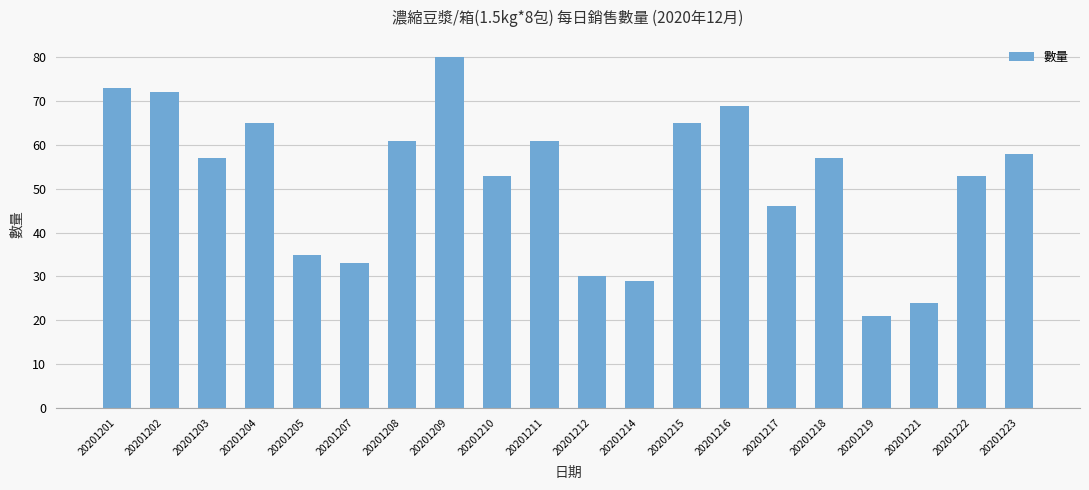

The chart shows a value of 25 at 20201217. True or false?

False